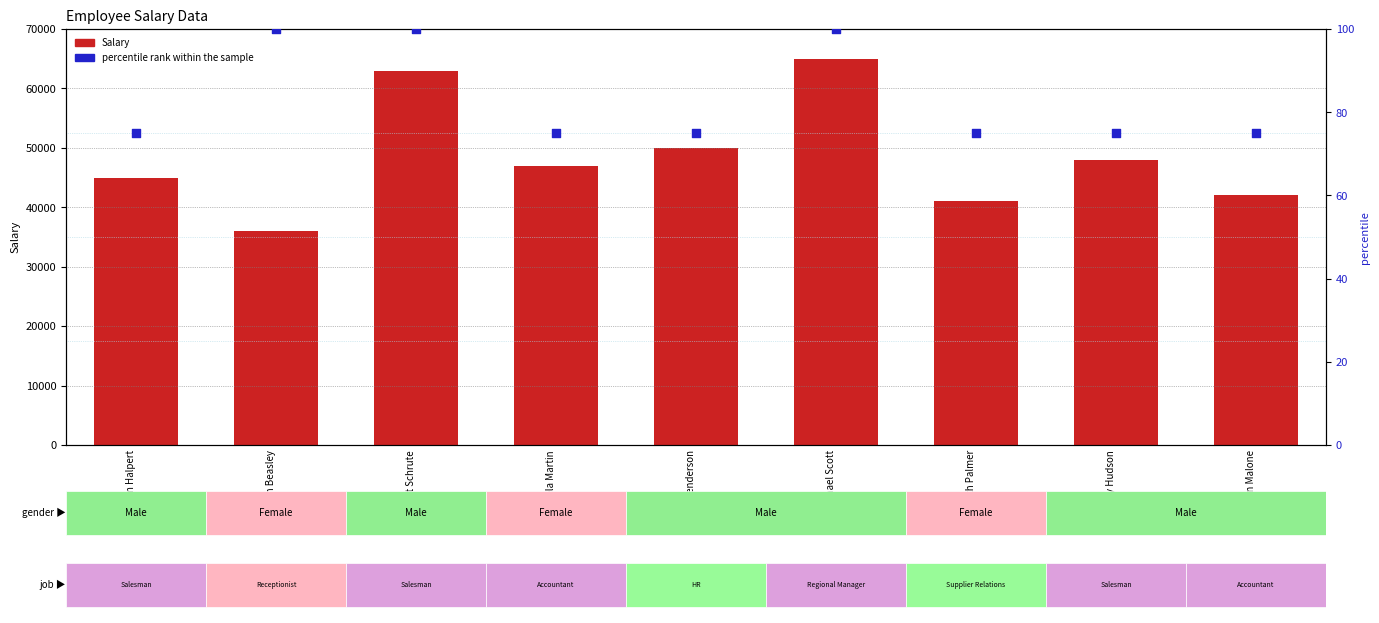

Which series contains the lowest Y value?

percentile rank within the sample